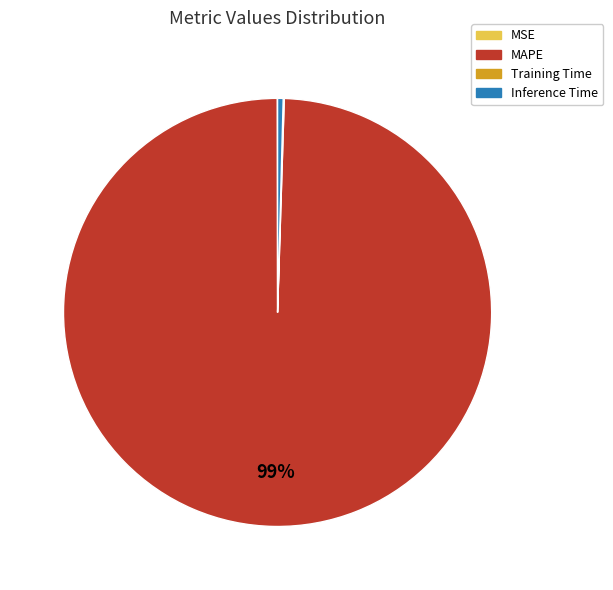

Which category has the biggest portion of the pie?

MAPE